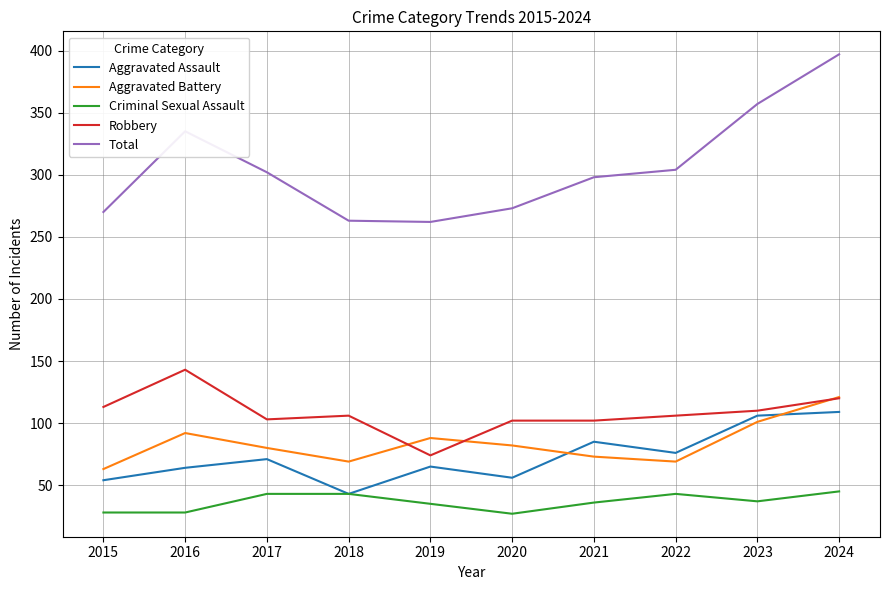

True or false: Total has more than 2 points higher than both neighbors.

False